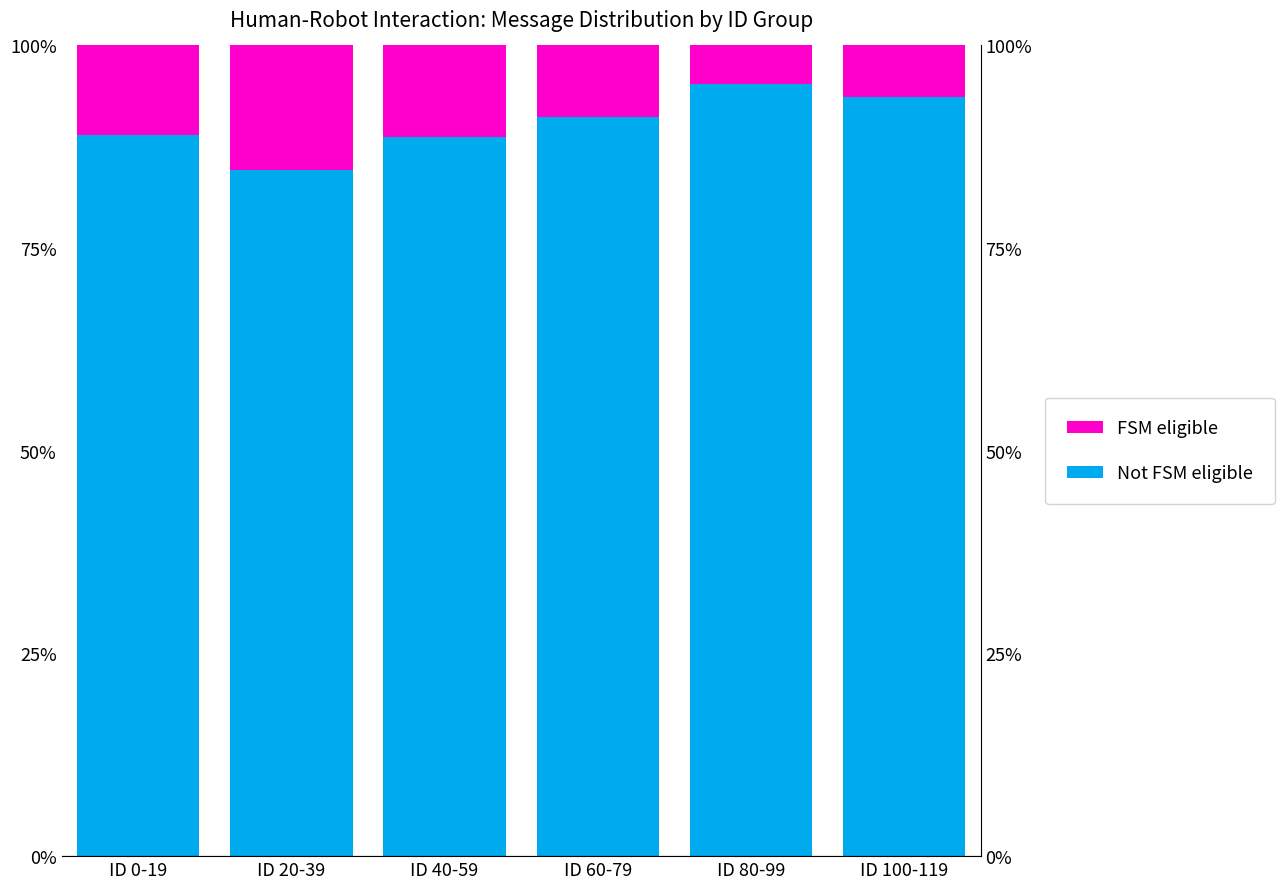

True or false: Not FSM eligible has a value of 91.2 at ID 60-79.

True